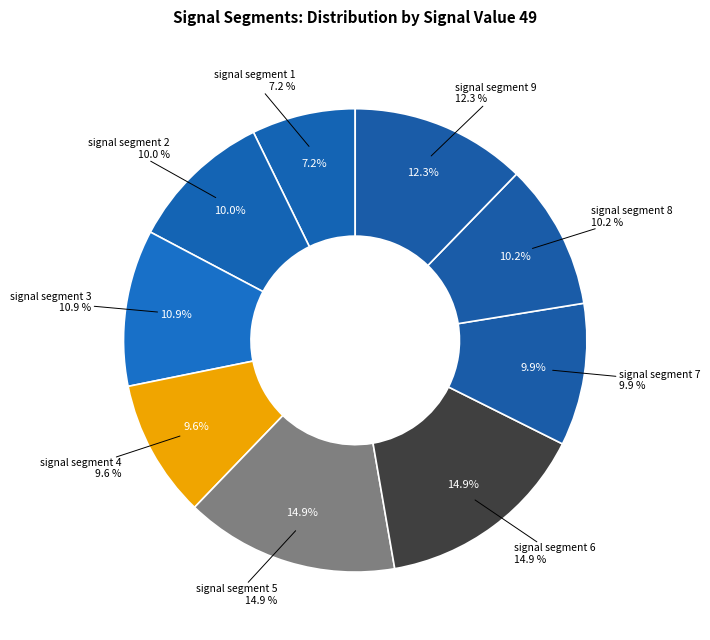

To the nearest percent, what portion does signal segment 4 represent?

10%